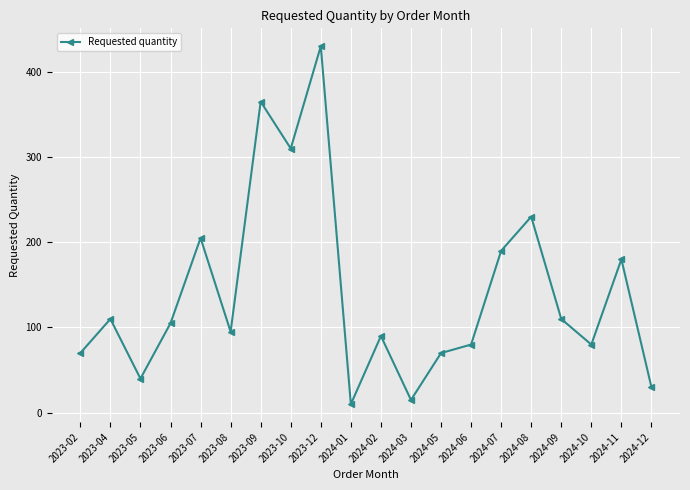

Which has a higher value, 2023-09 or 2024-10?

2023-09